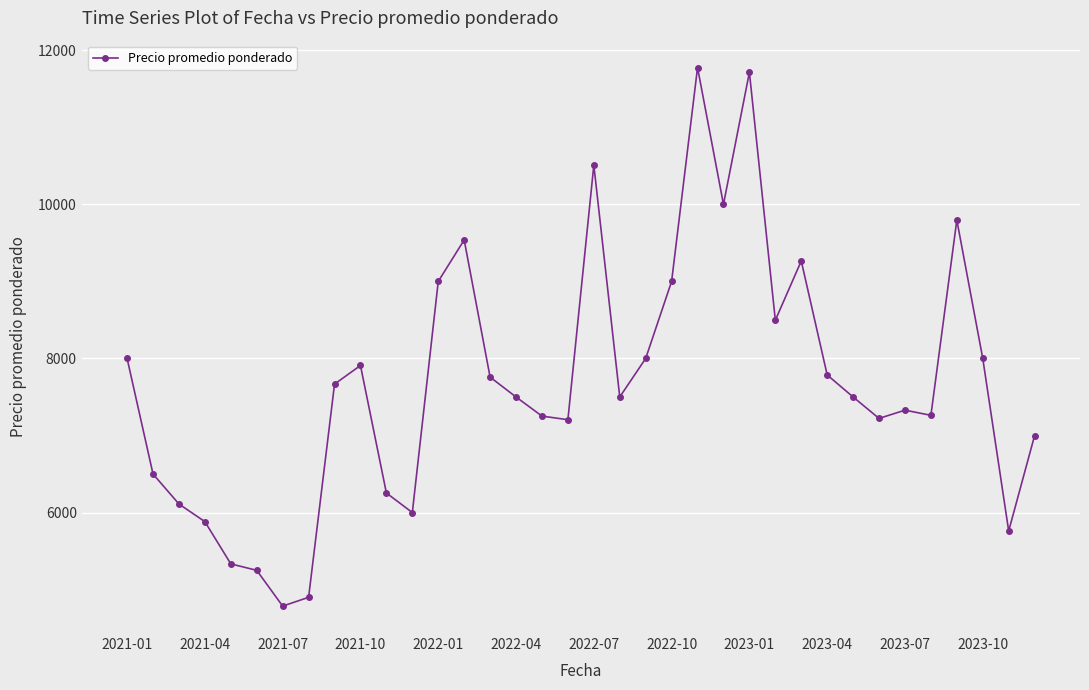

What is the value of the 36th point from the left?

7000